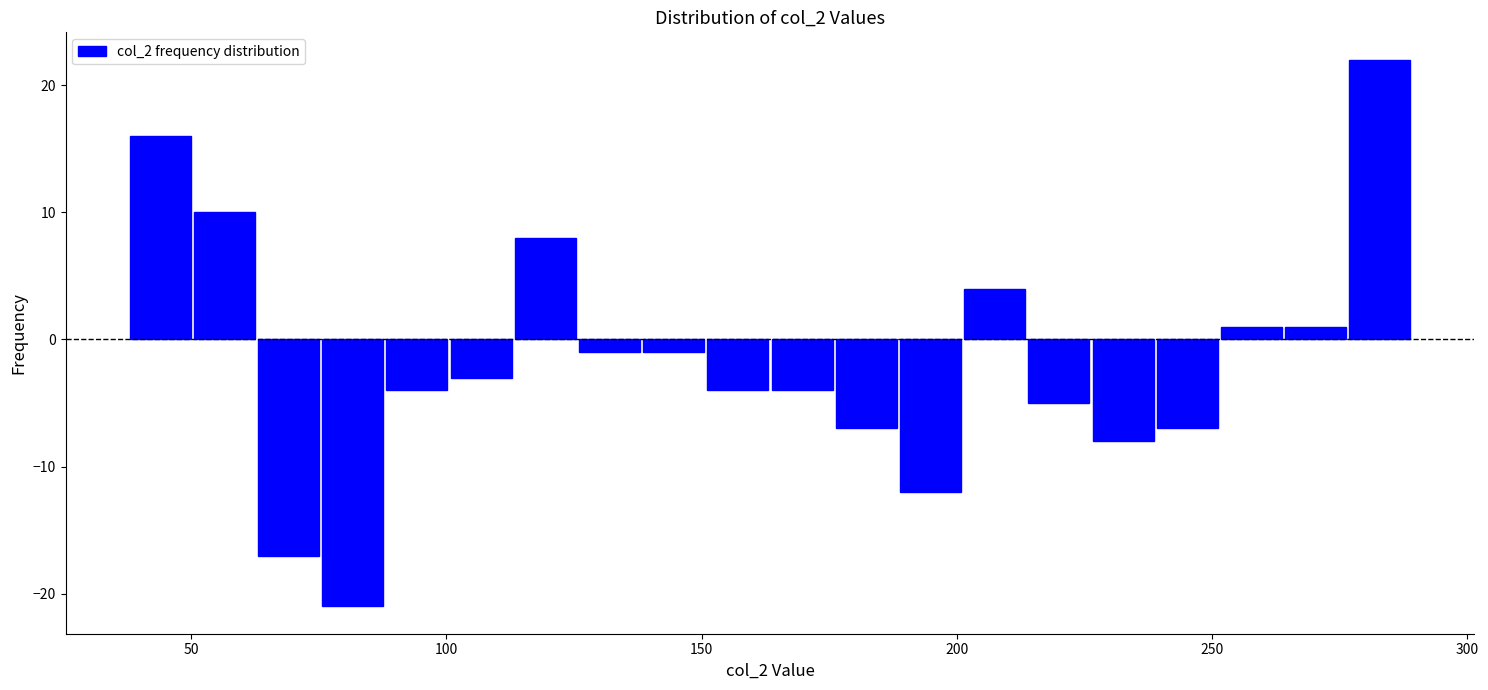

Read against the x-axis, roughly where is the centre of the tallest bar?

285